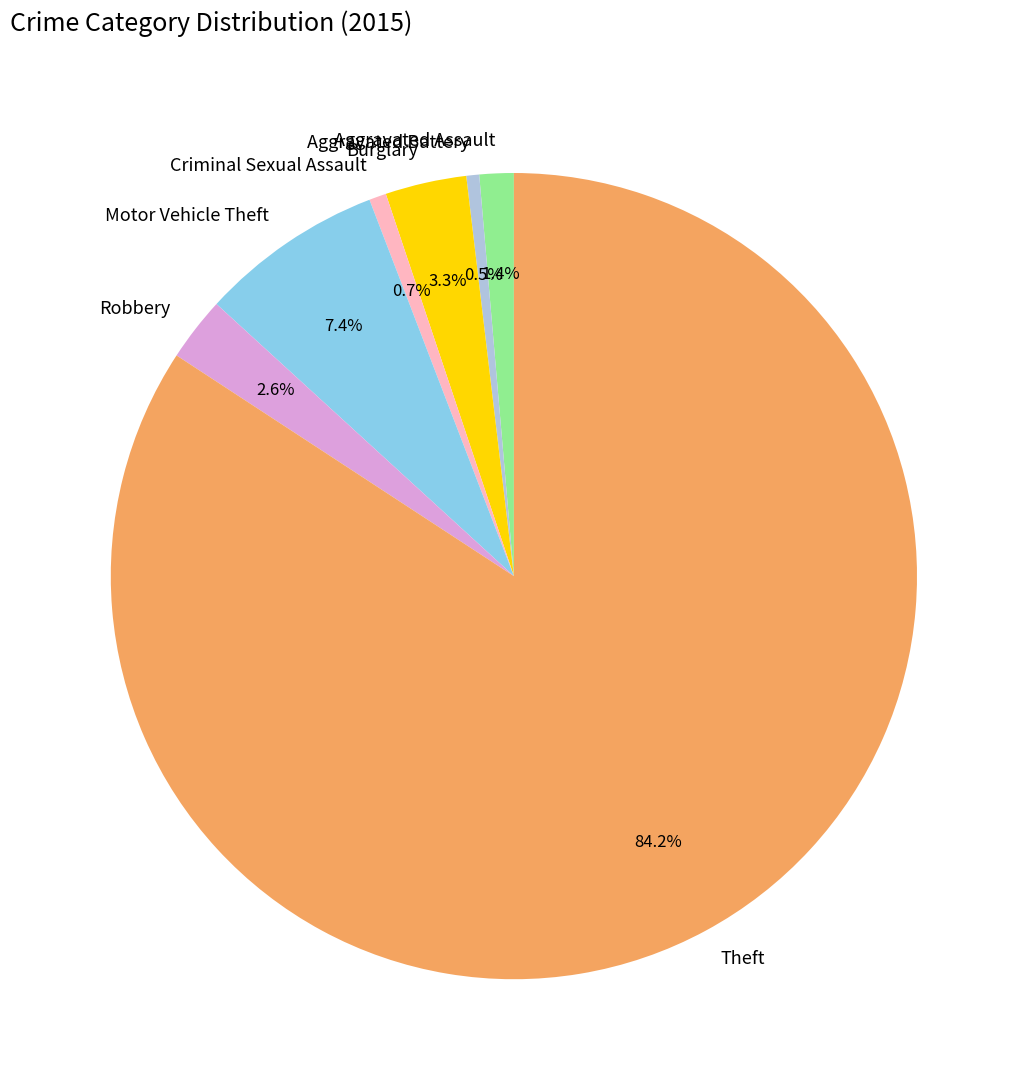

What is the largest slice in the pie chart?

Theft